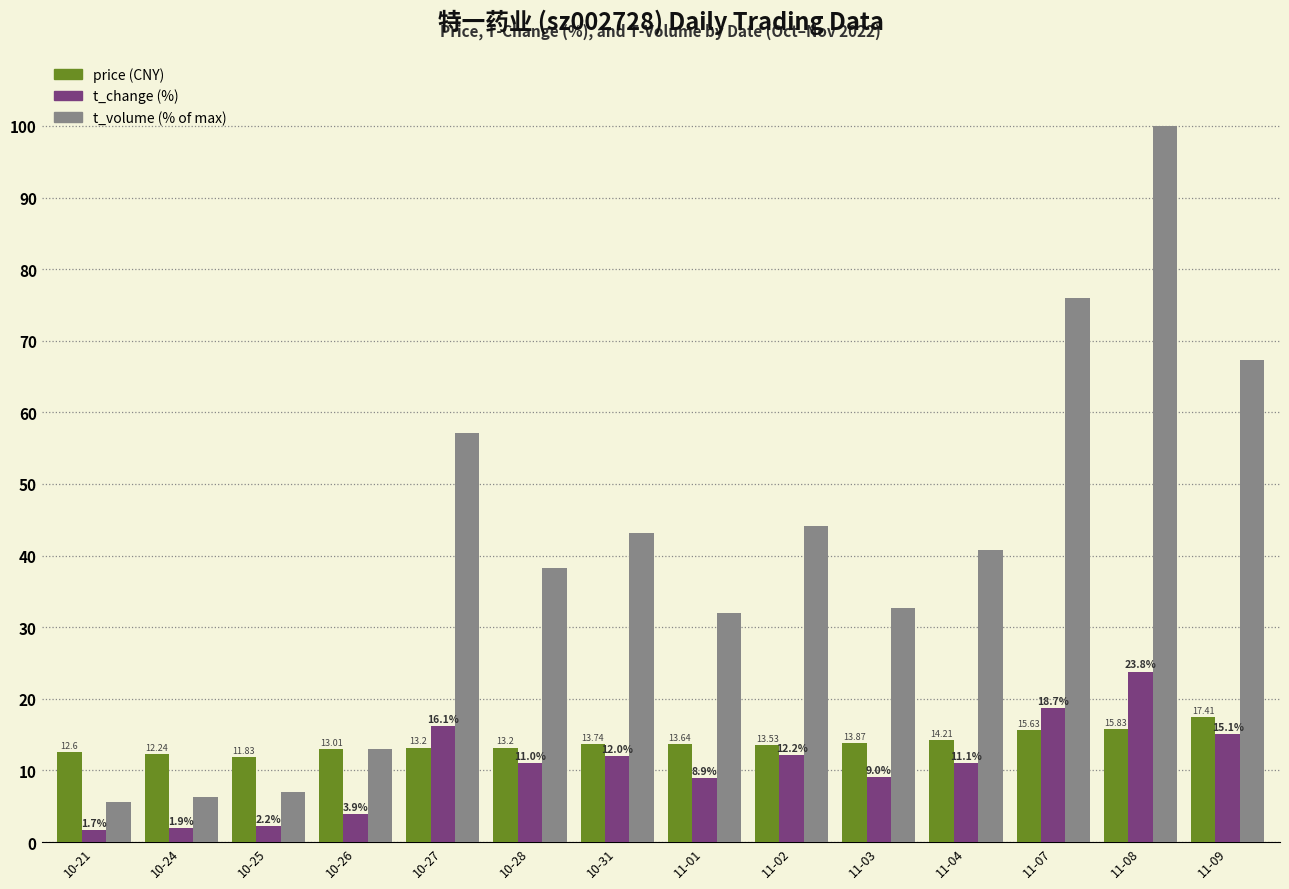

What is the total value across all series at 11-02?

69.8